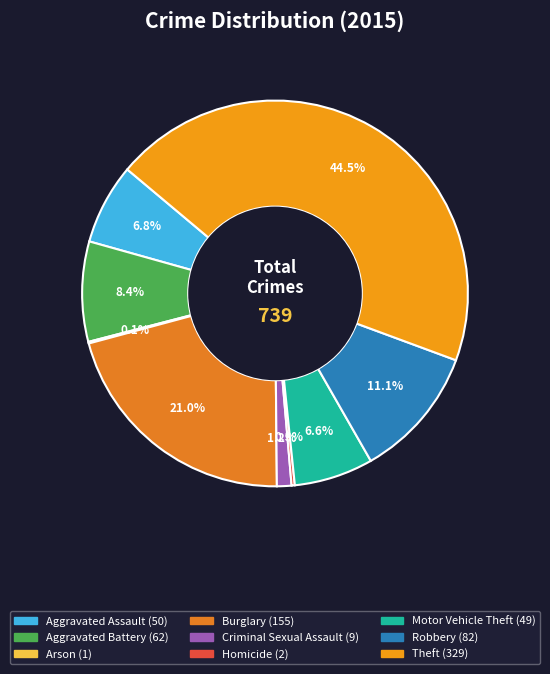

Combined, what portion of the pie is Robbery and Arson?

11.2%